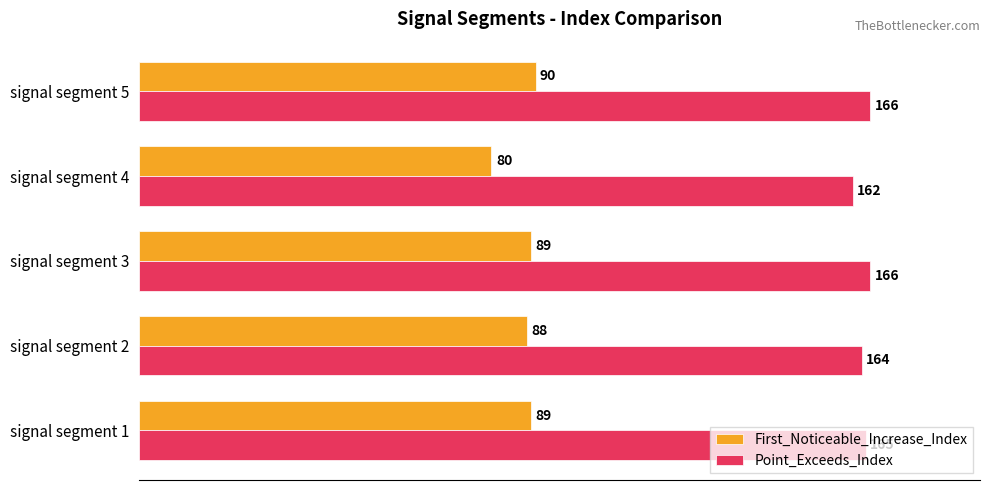

What is the minimum value shown in the chart?

80